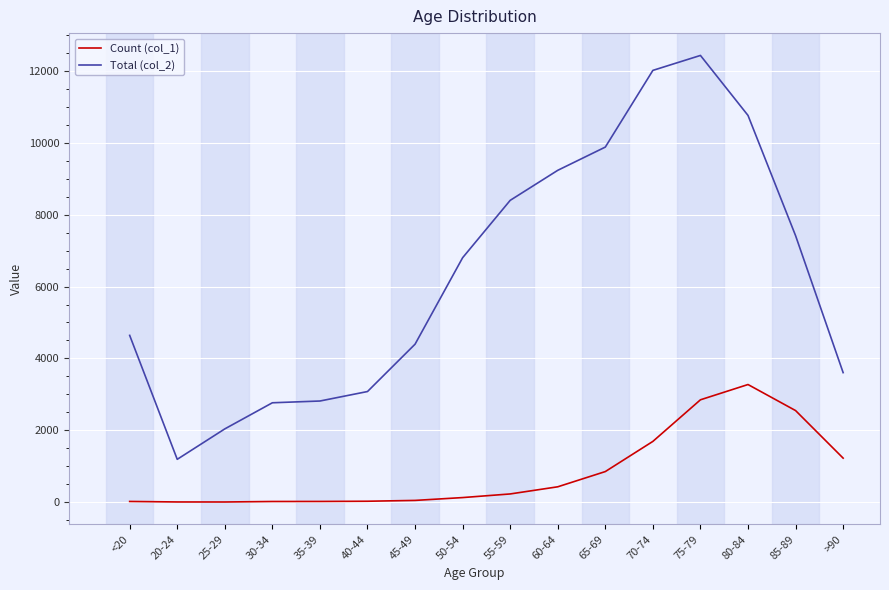

The Total (col_2) series shows 17978 at 70-74. True or false?

False